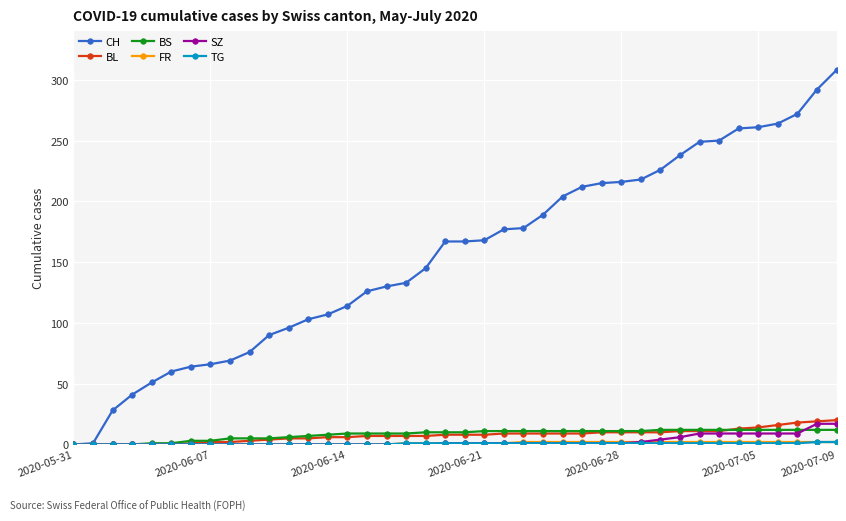

Which series has the widest spread of values?

CH